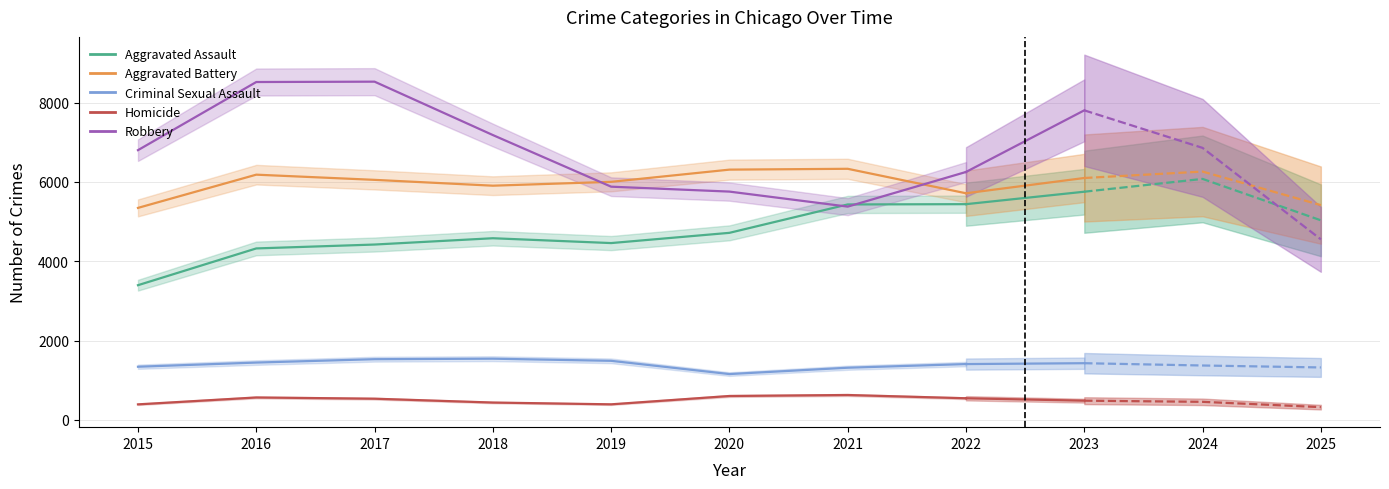

The Homicide series shows 287 at 2017. True or false?

False